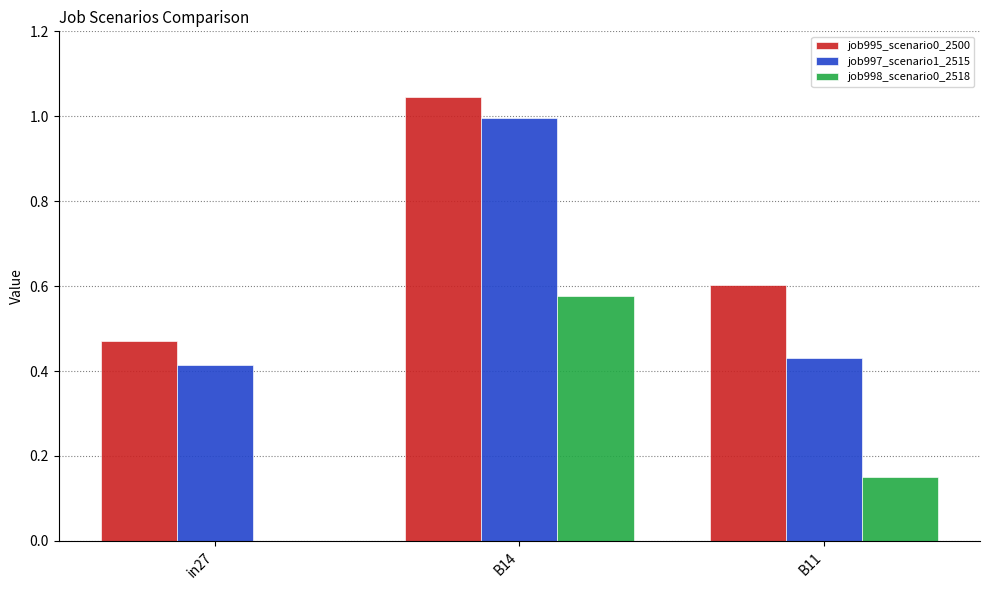

What is the average value of the job995_scenario0_2500 series?

0.7